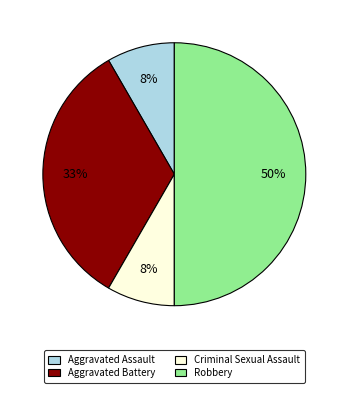

Is the sum of Aggravated Assault and Aggravated Battery greater than half?

No